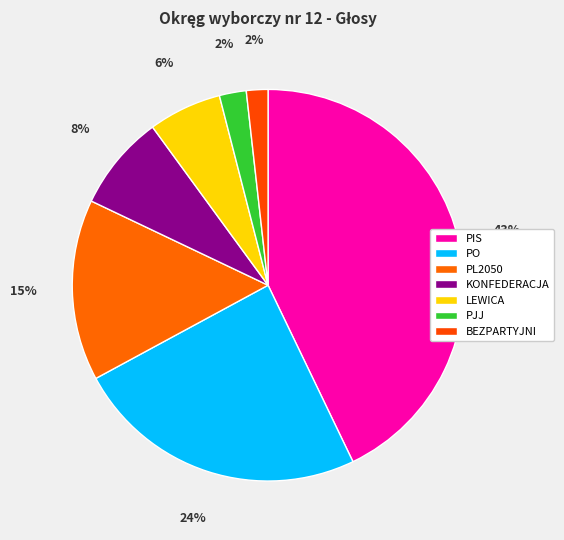

True or false: LEWICA accounts for 1% of the total.

False